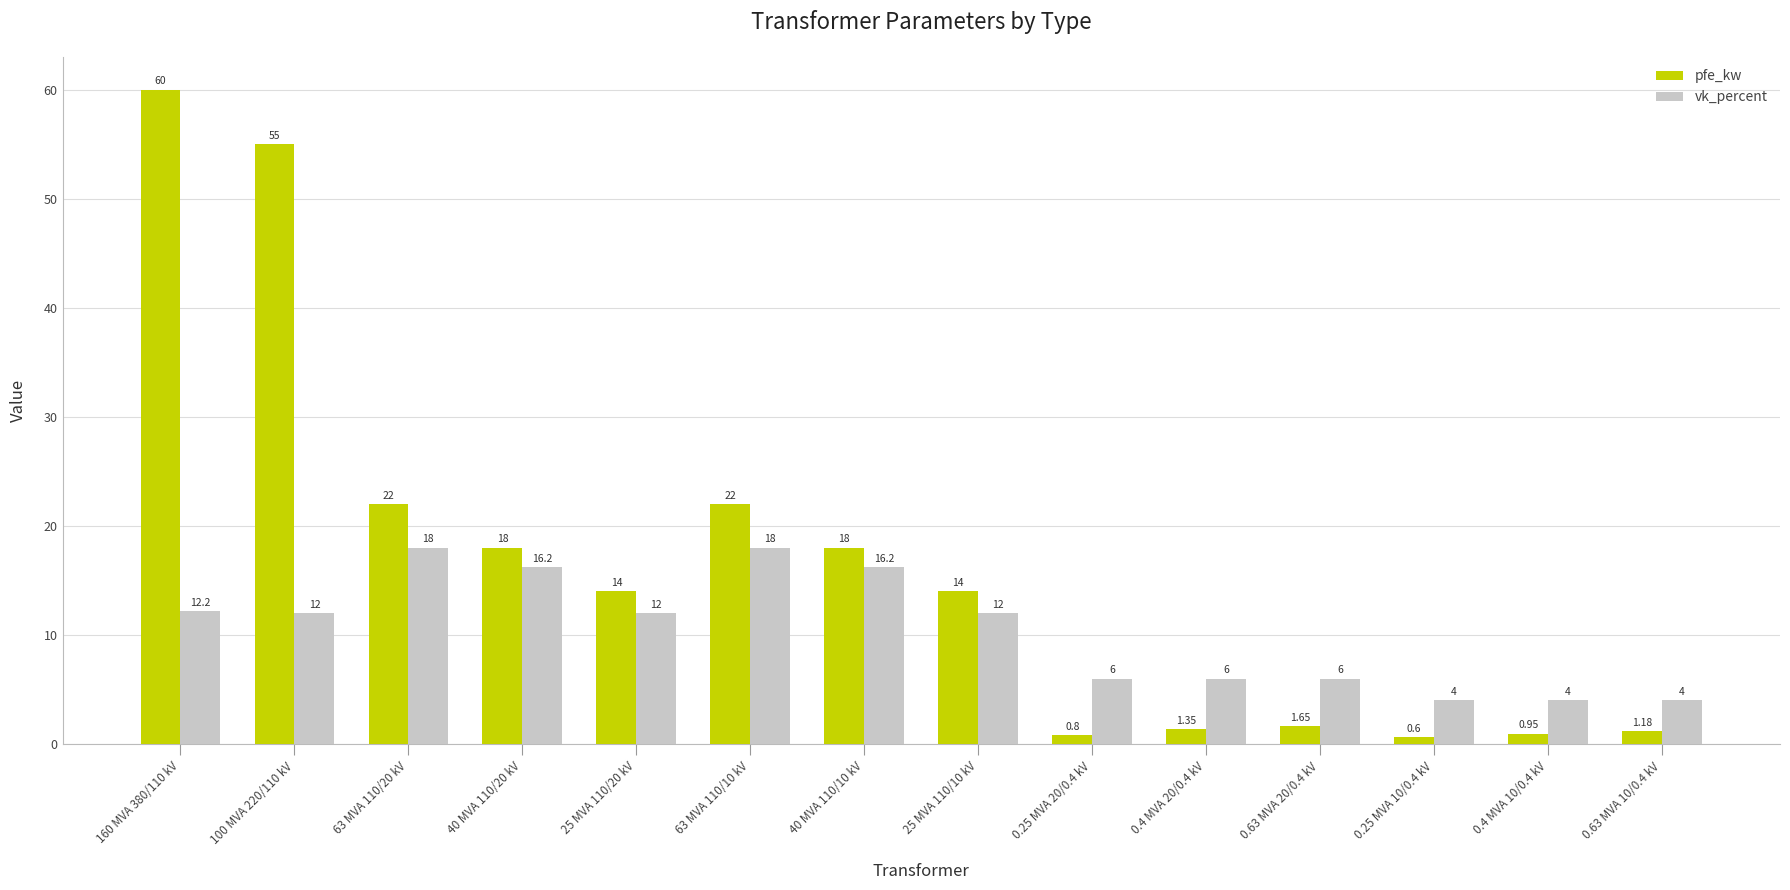

What is the spread (max minus min) of values at 63 MVA 110/10 kV?

4.0